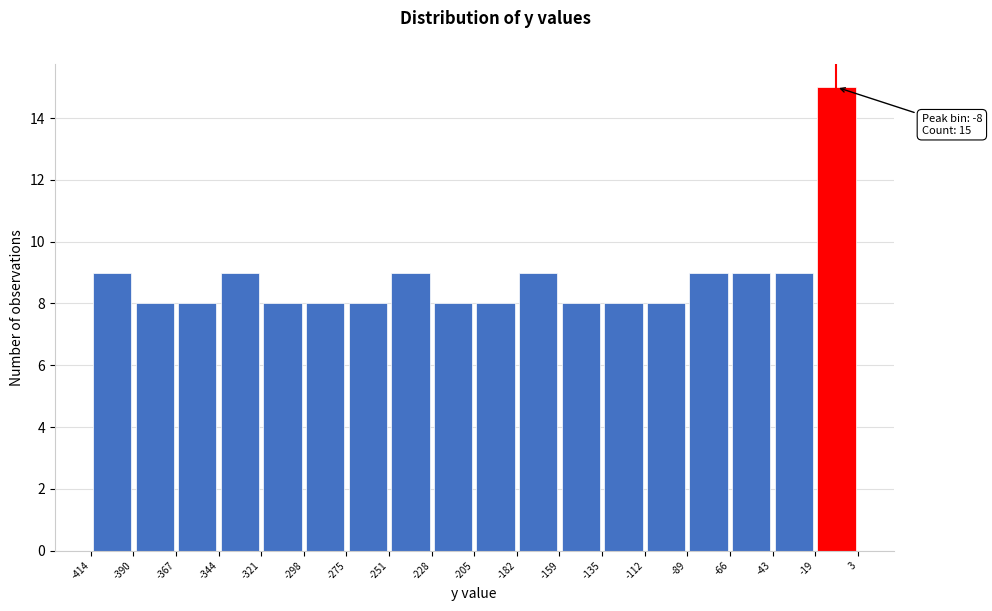

Over which range of the x-axis is the bar tallest?

-19 to 3